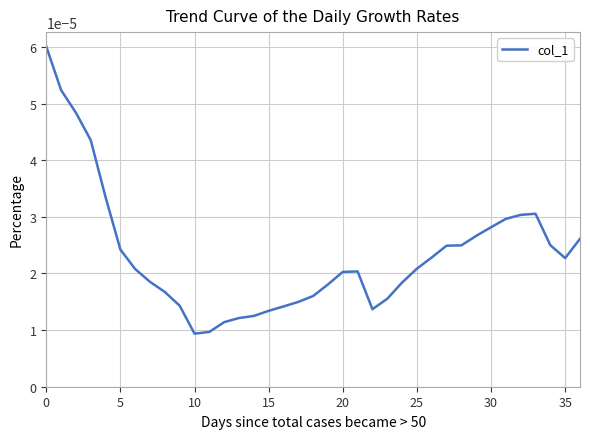

How many lines are shown in the chart?

1